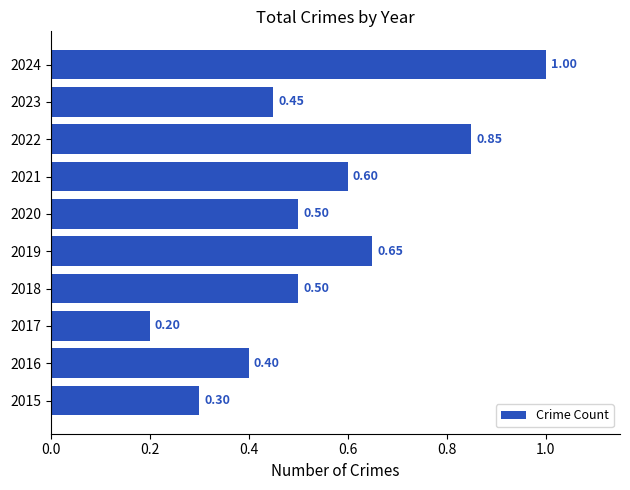

What is the sum of the values at 2022 and 2020?

1.4